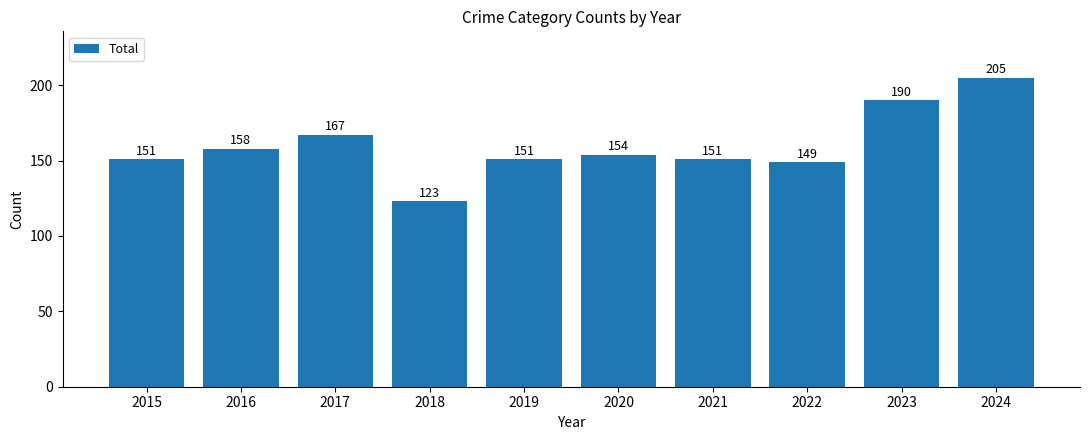

What is the difference between the maximum and minimum values?

82